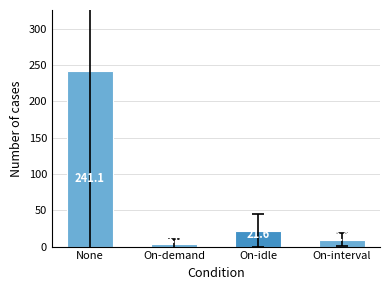

True or false: the data shows 241.1 at None.

True